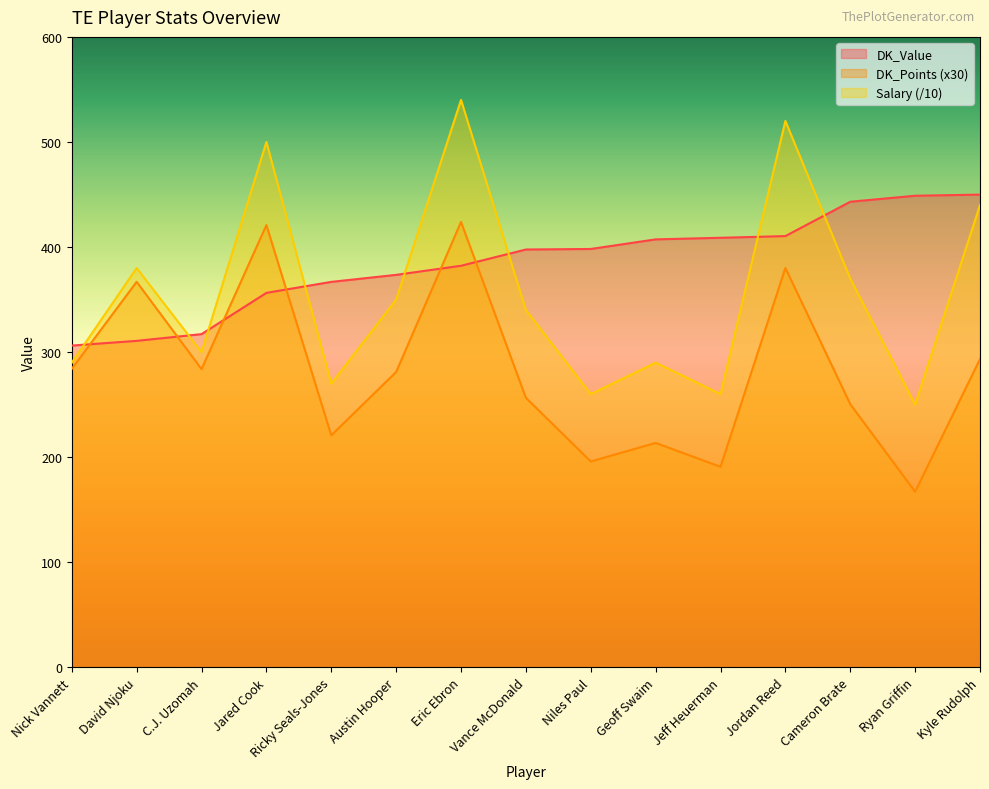

Rank the categories by Salary value from highest to lowest.

Eric Ebron, Jordan Reed, Jared Cook, Kyle Rudolph, David Njoku, Cameron Brate, Austin Hooper, Vance McDonald, C.J. Uzomah, Nick Vannett, Geoff Swaim, Ricky Seals-Jones, Niles Paul, Jeff Heuerman, Ryan Griffin